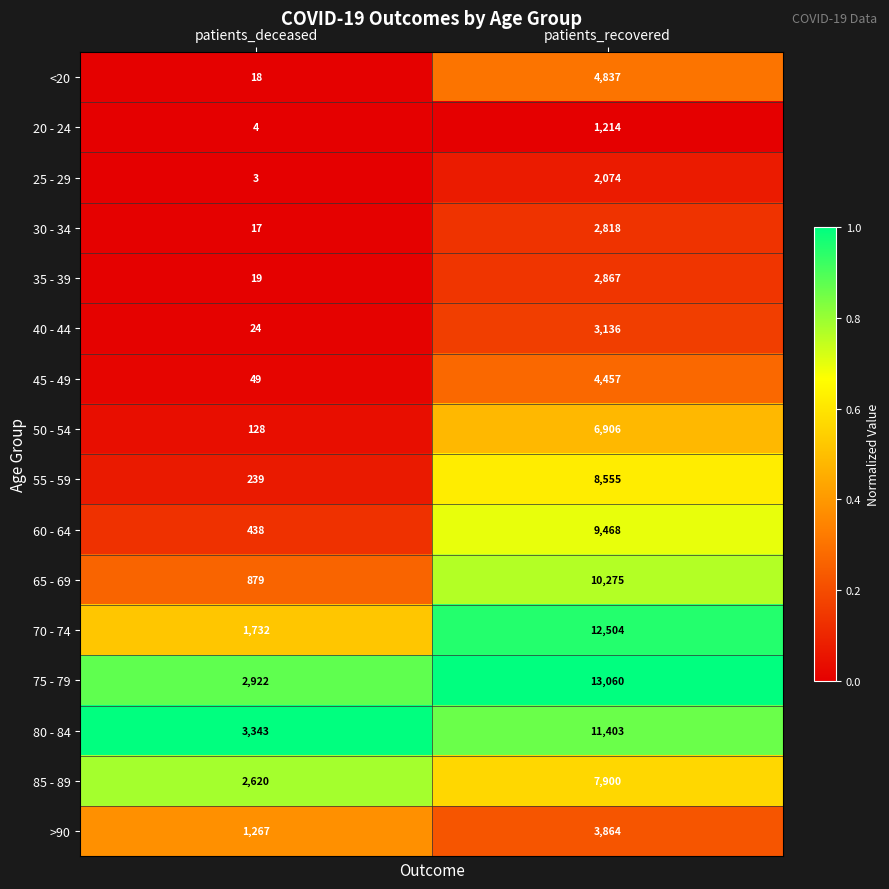

At patients_deceased, list the series in order from smallest to largest.

25 - 29, 20 - 24, 30 - 34, <20, 35 - 39, 40 - 44, 45 - 49, 50 - 54, 55 - 59, 60 - 64, 65 - 69, >90, 70 - 74, 85 - 89, 75 - 79, 80 - 84